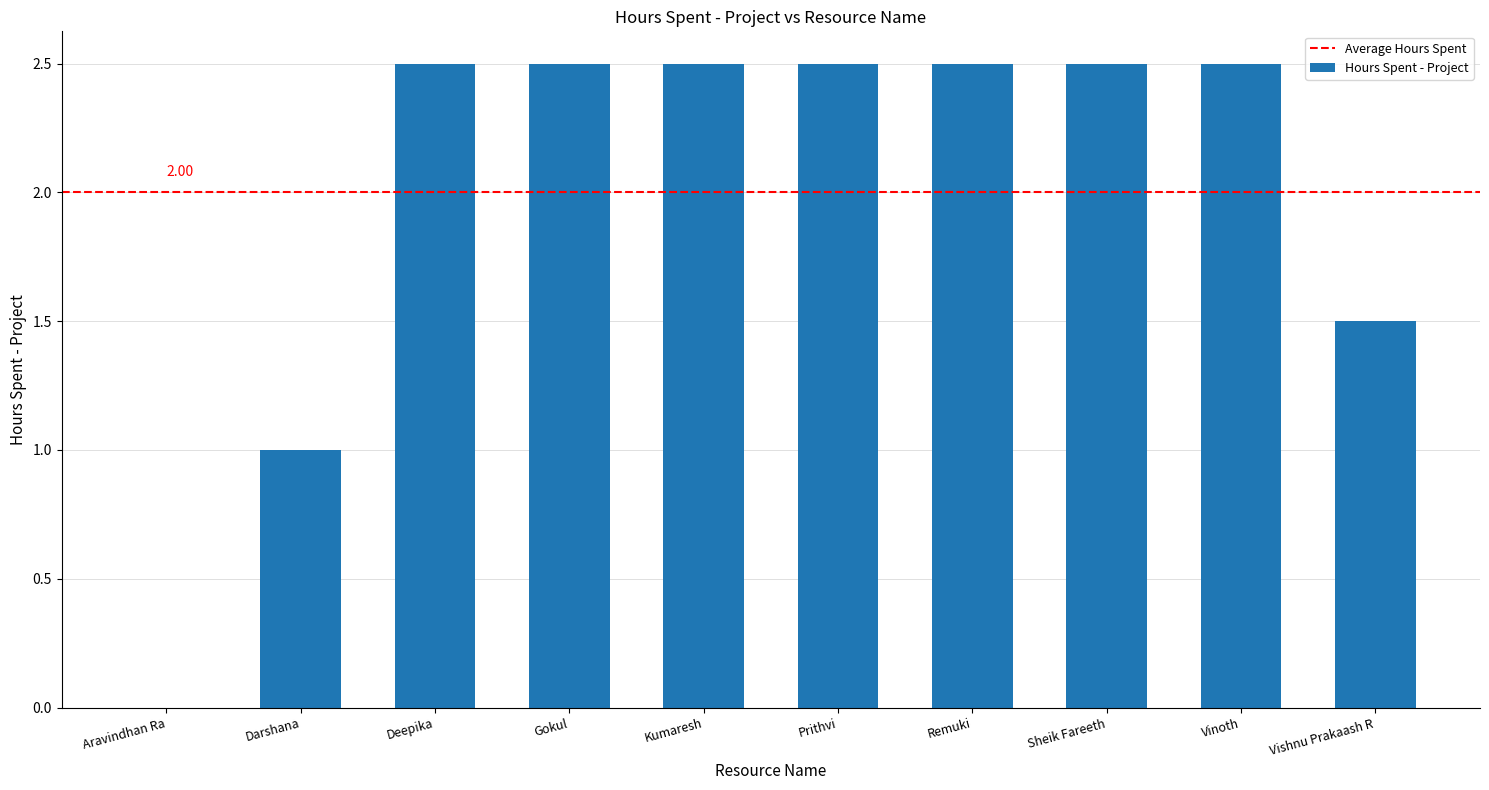

The chart shows a value of 2.5 at Deepika. True or false?

True